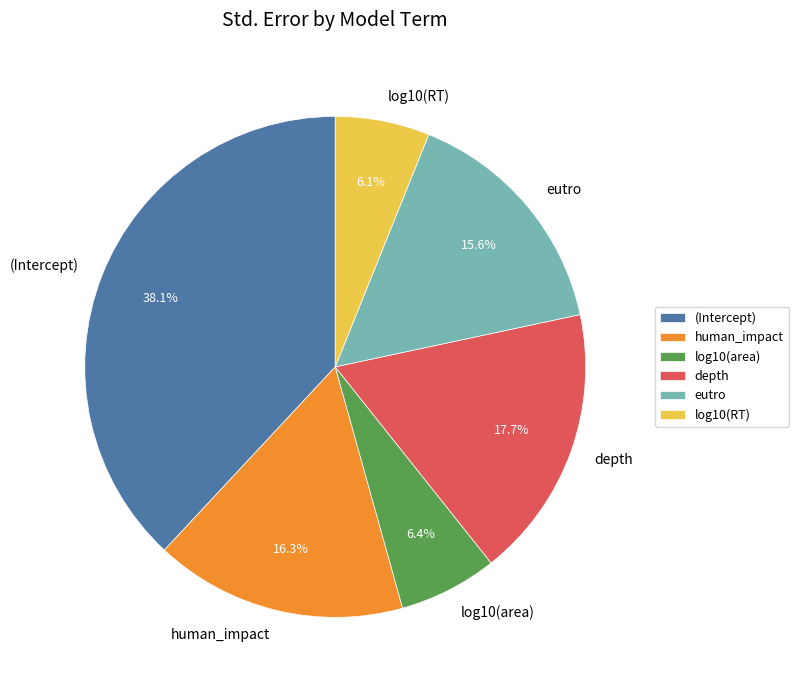

To the nearest percent, what is the combined percentage of log10(area) and depth?

24%